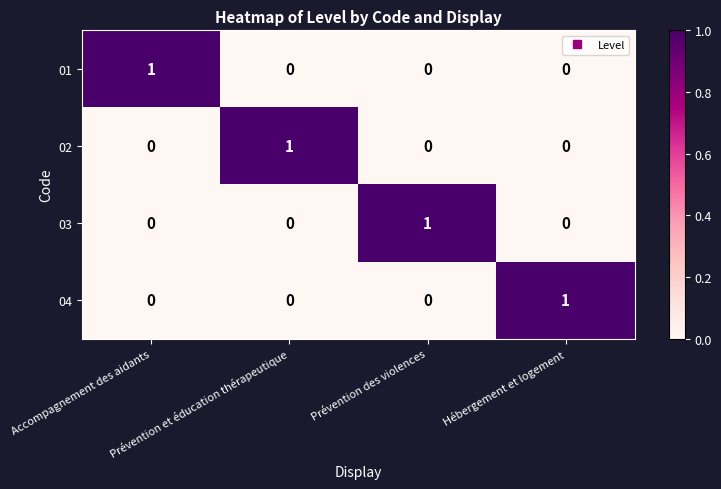

How many 01 values are between 0 and 1?

4